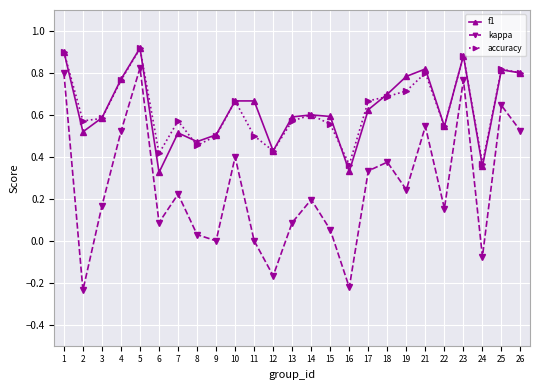

Where is the first local maximum for kappa?

5